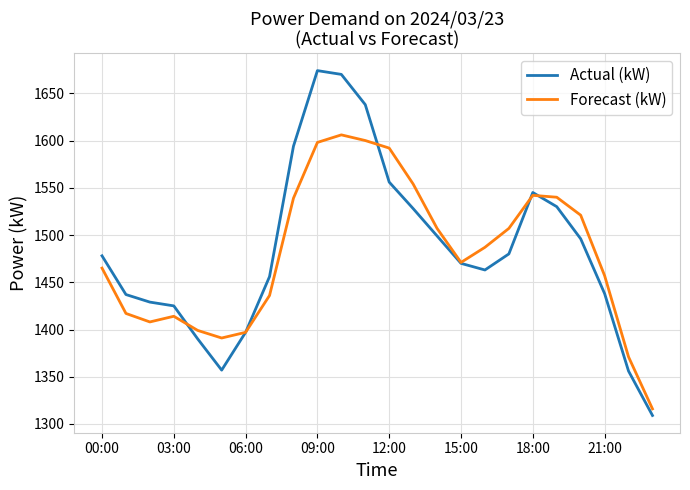

List the series in order of their peak value, highest first.

Actual (kW), Forecast (kW)